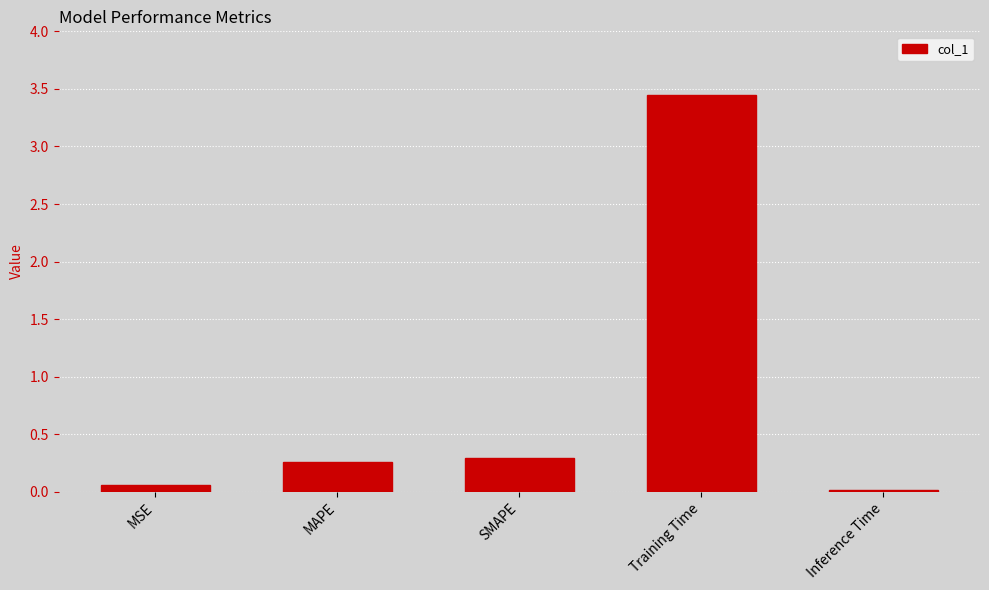

What is the sum of all values?

4.1